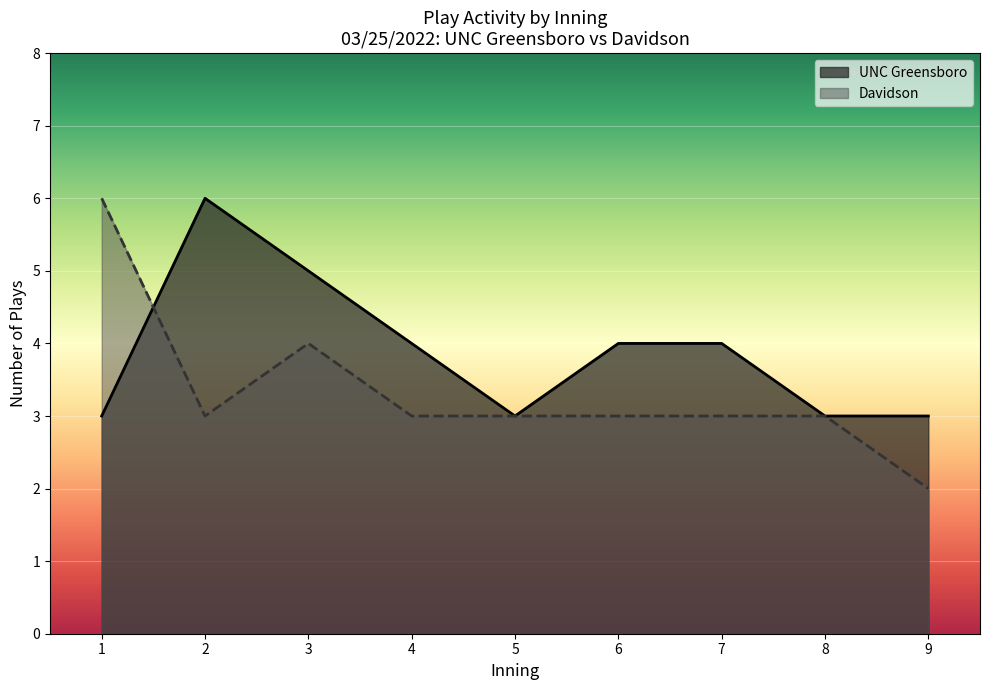

True or false: UNC Greensboro and Davidson cross at least once.

True